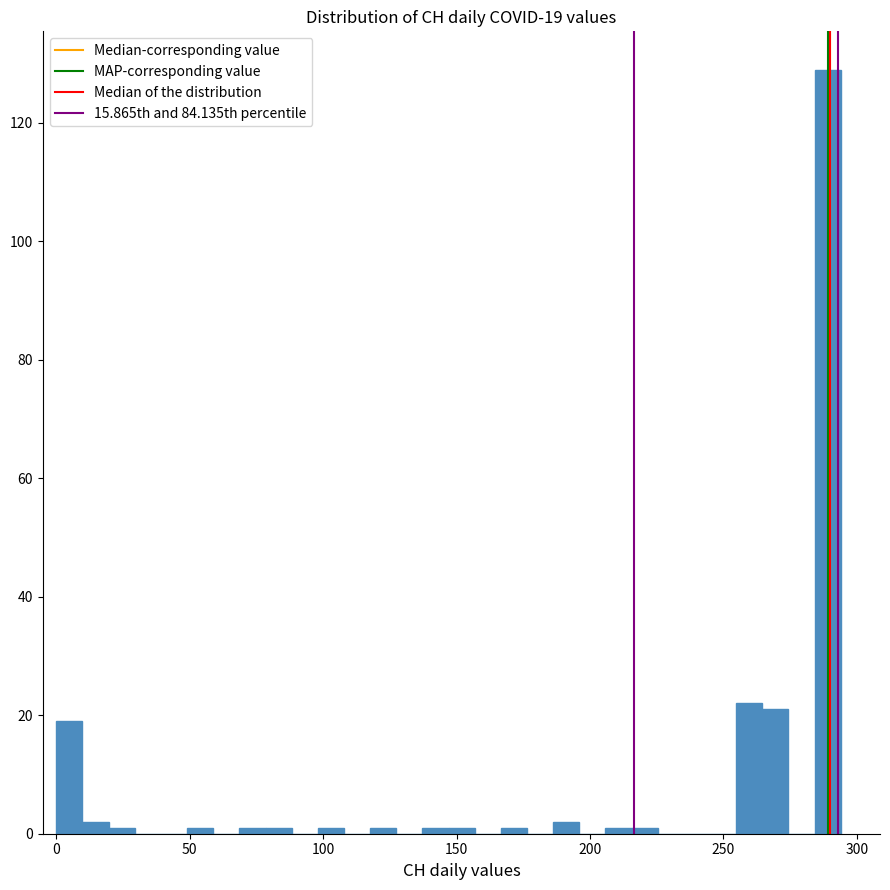

Read against the x-axis, roughly where is the centre of the tallest bar?

290